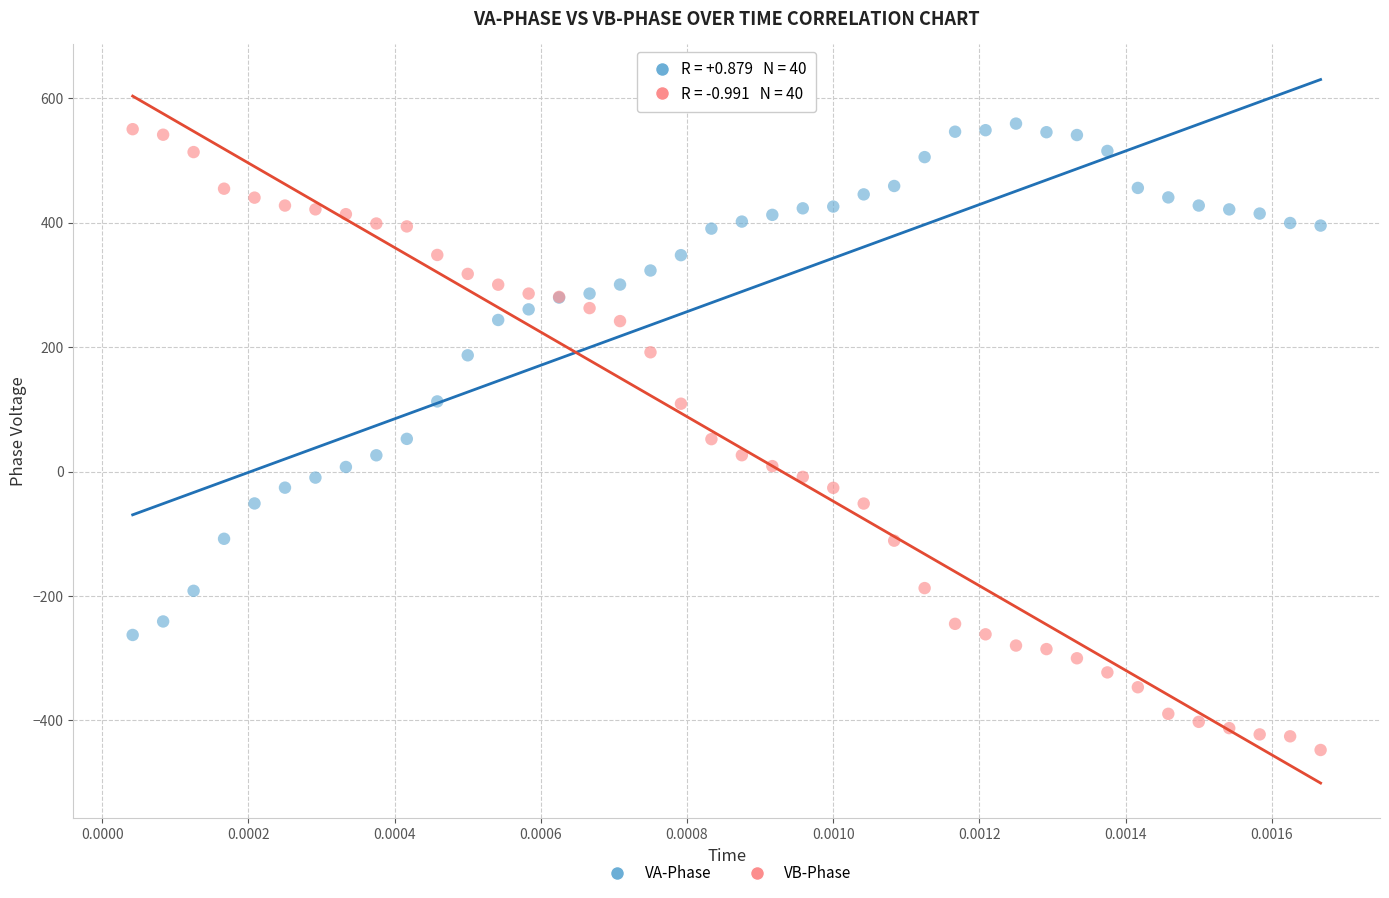

Which series reaches the minimum Y coordinate?

VB-Phase